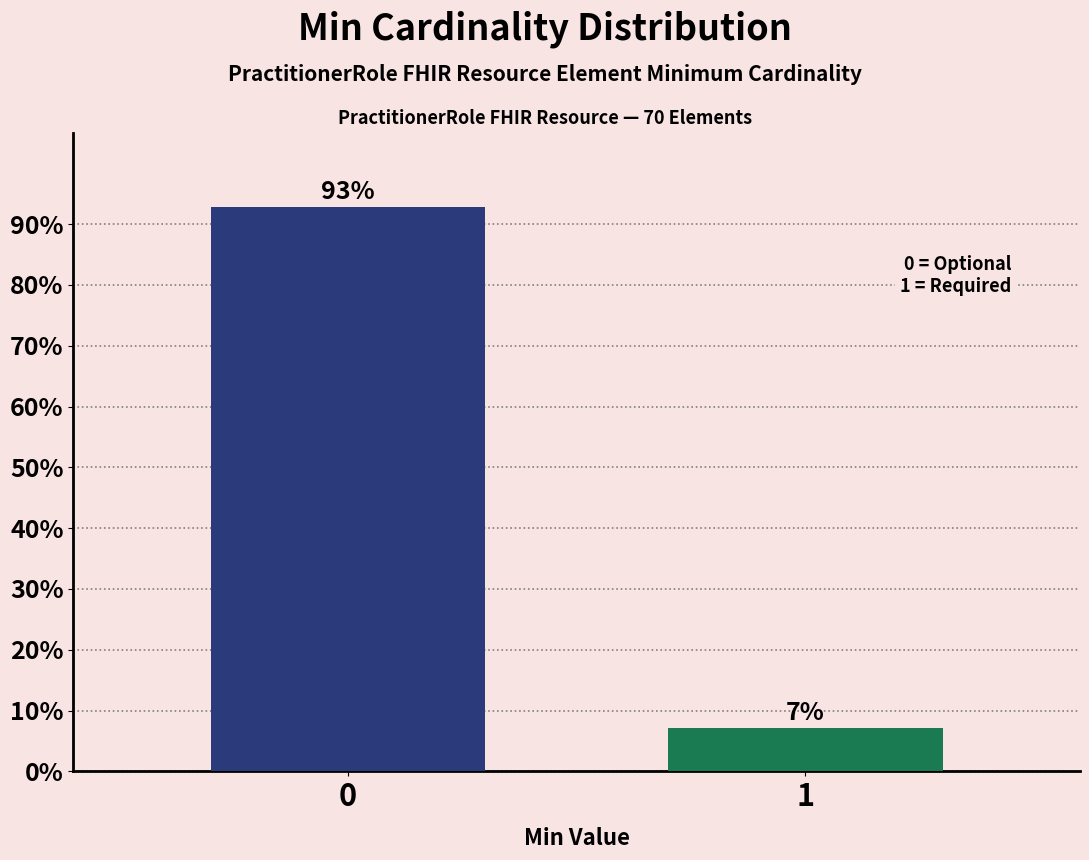

What is the value of the 1st bar from the left?

92.9